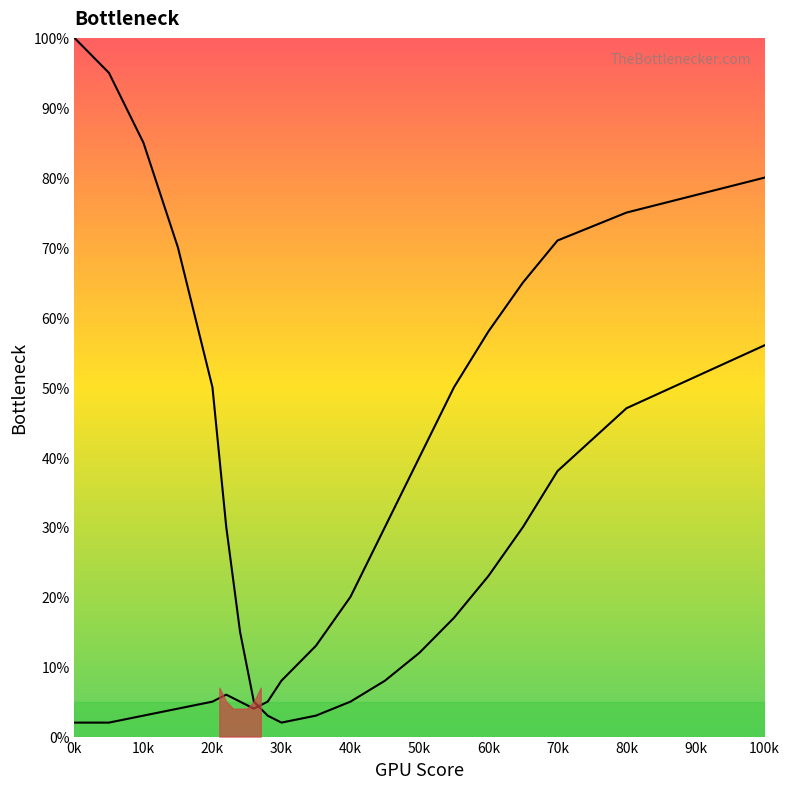

How many series are shown in this chart?

2